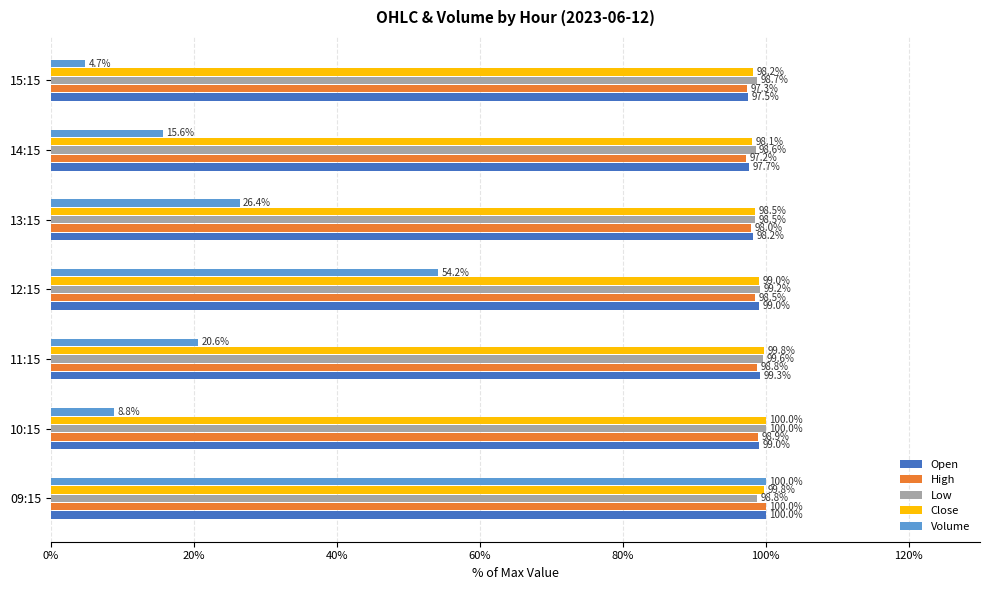

What is the minimum value shown in the chart?

4.7